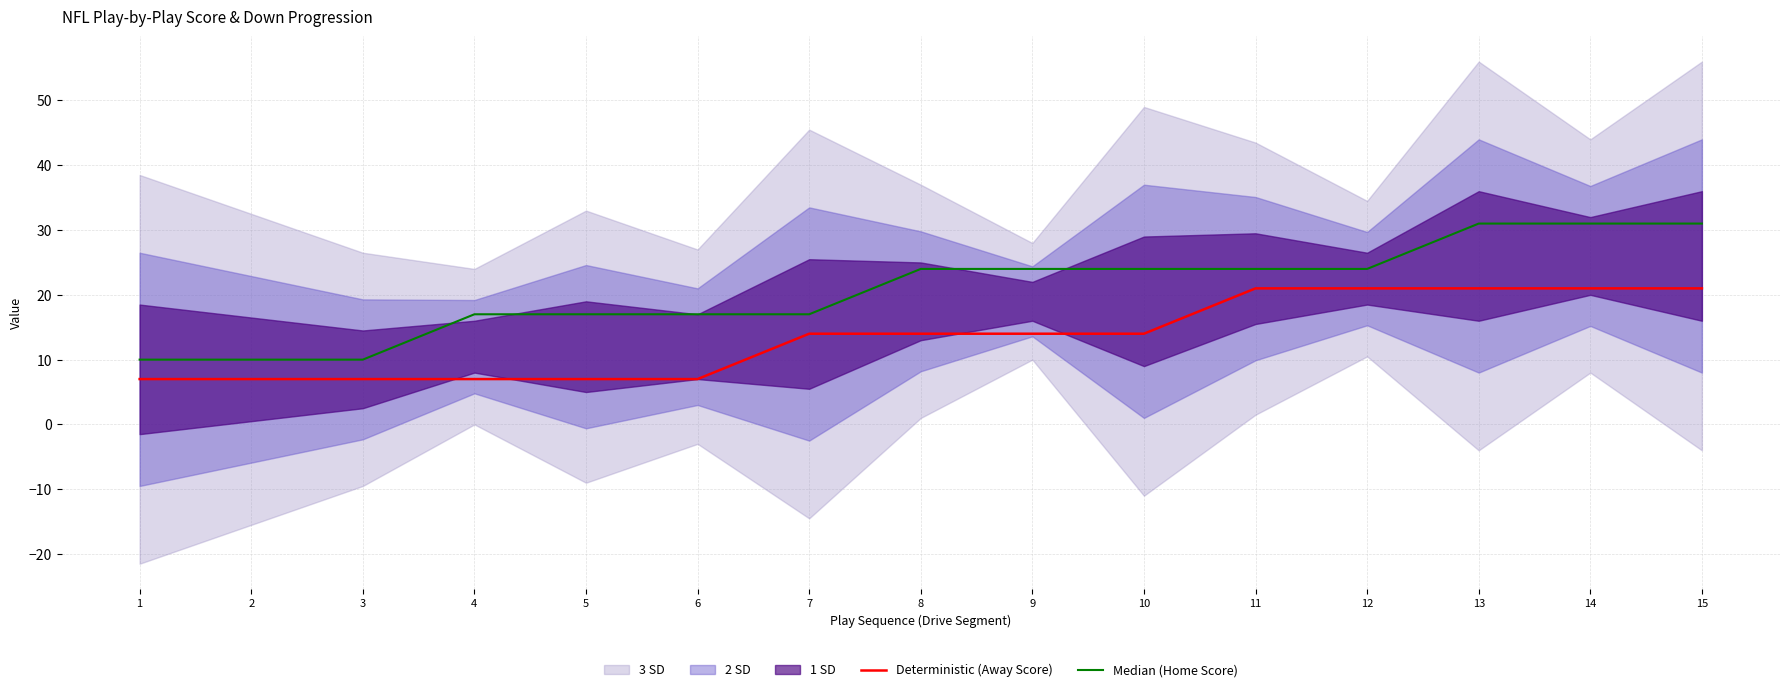

What is the highest value of the Median (Home Score) series?

31